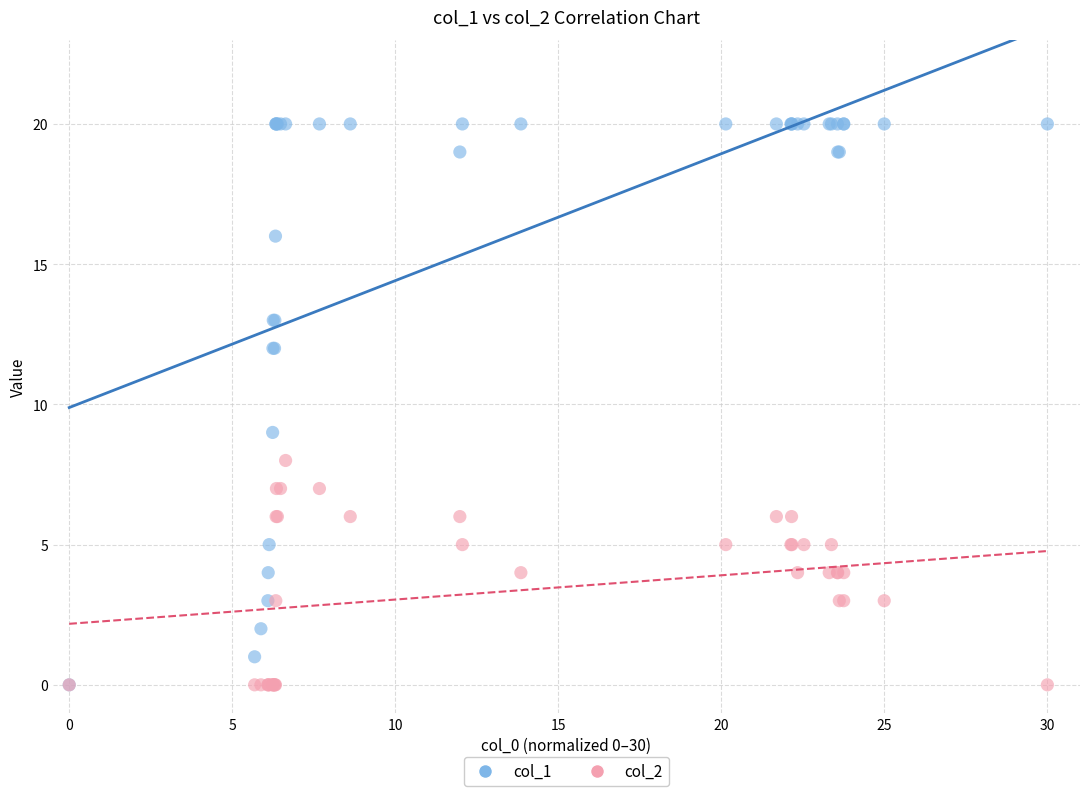

Across all series, what Y value is closest to 10?

9